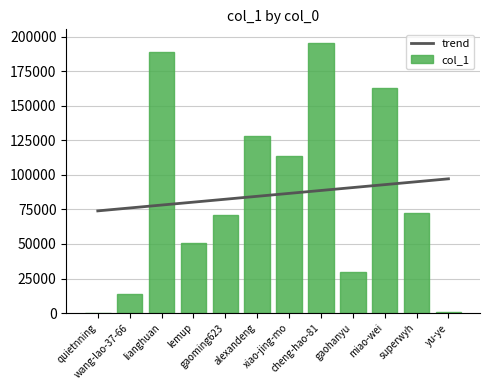

At which label does col_1 first exceed 72144?

lianghuan